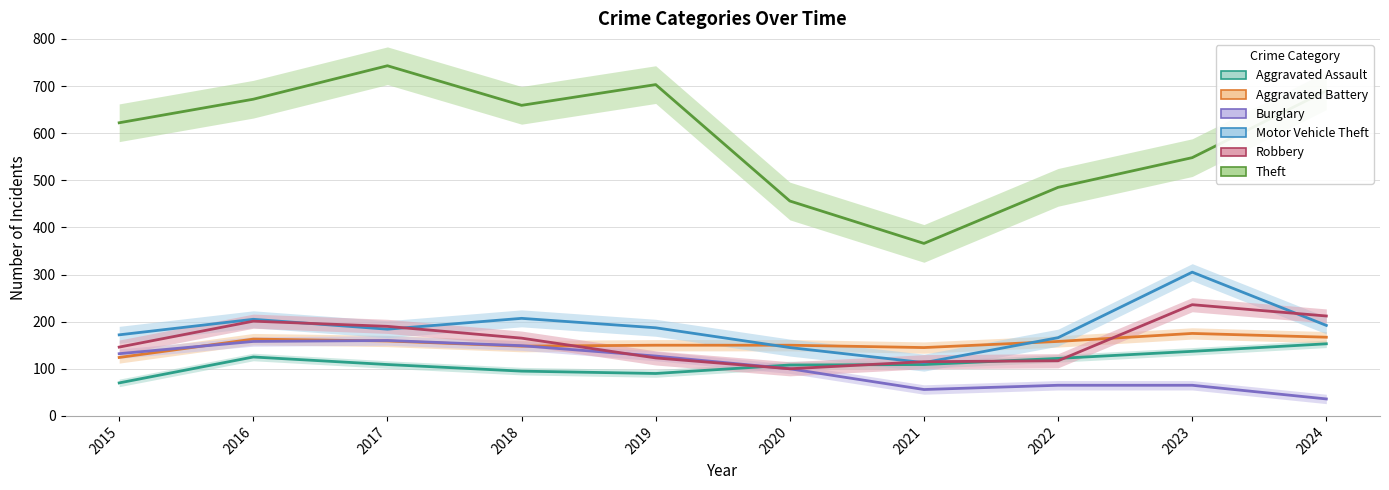

What is the value of the Theft point at the 10th from the left?

690